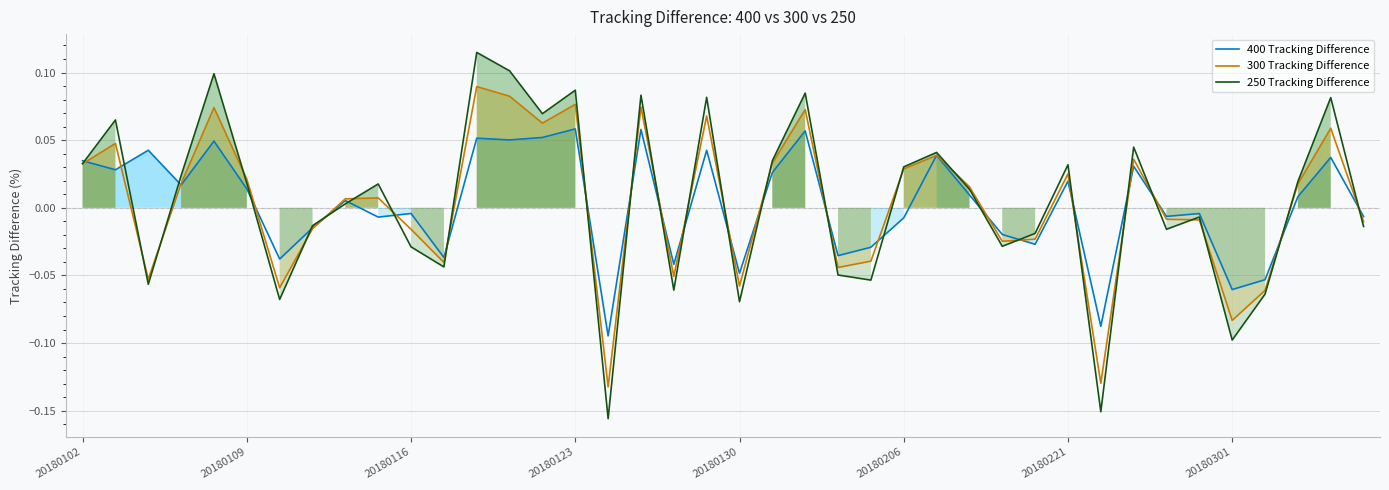

List the series in order of their overall mean, highest first.

250 Tracking Difference, 300 Tracking Difference, 400 Tracking Difference